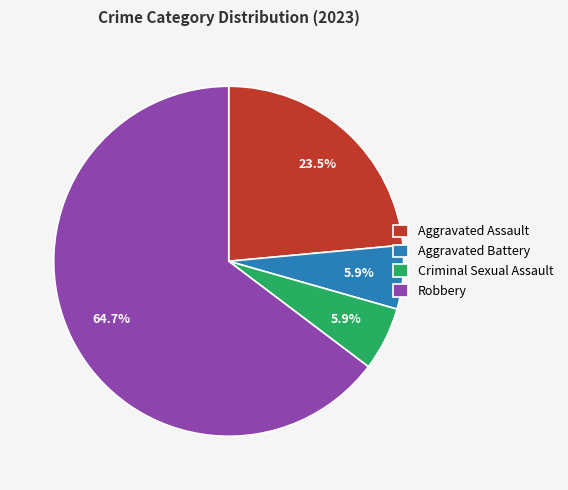

What percentage is the Aggravated Battery slice, to the nearest percent?

6%